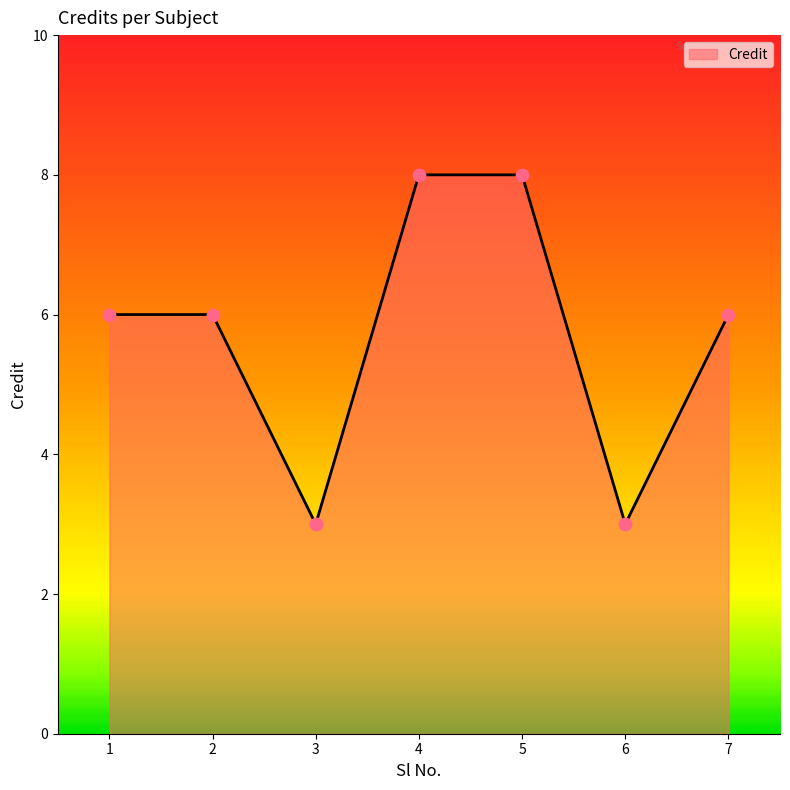

What is the change in value from 2 to 6?

-3